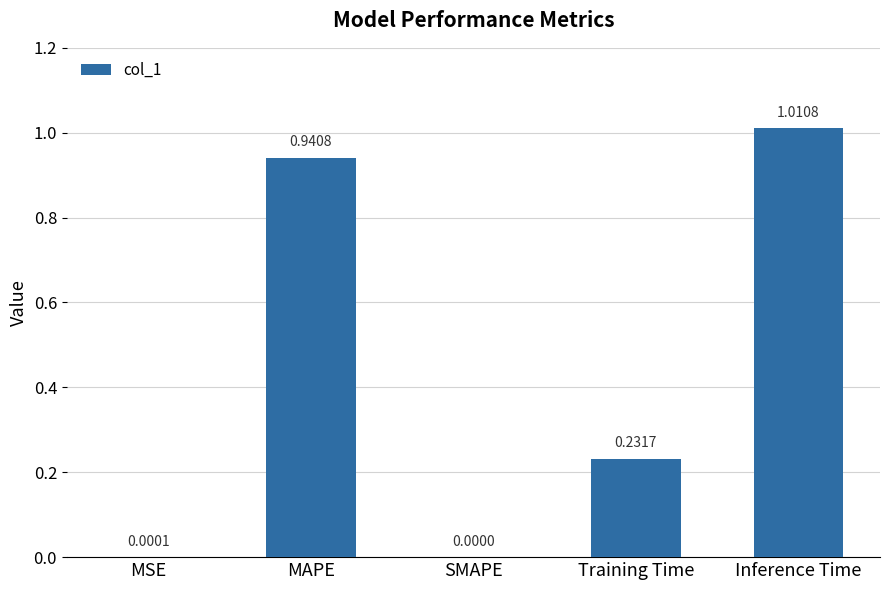

How many values exceed 0?

4